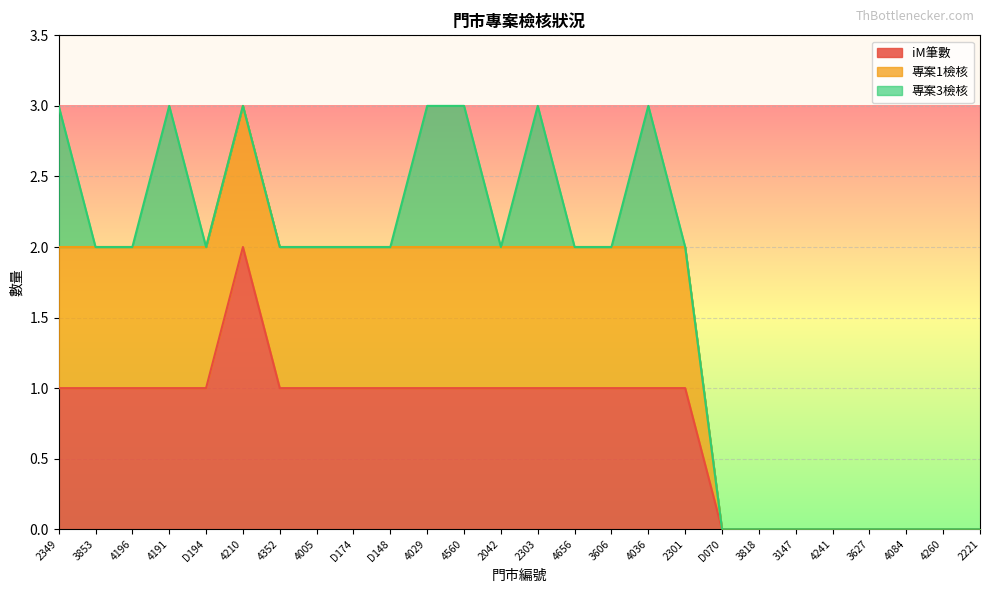

Between 4029 and 4560, which is larger?

4029